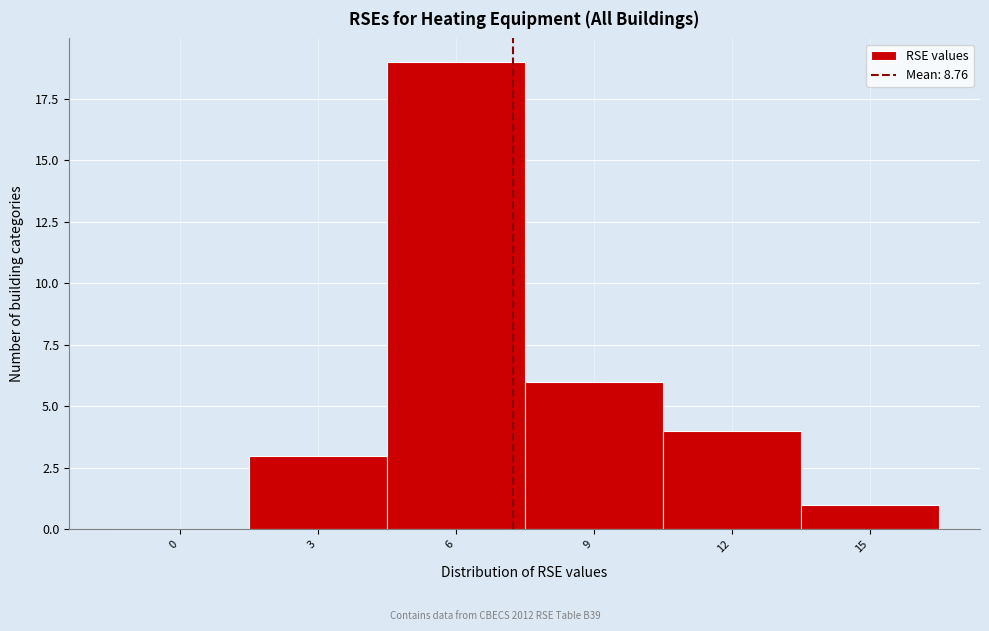

Reading left to right, extract all data points from this chart.

0=0	3=3	6=19	9=6	12=4	15=1